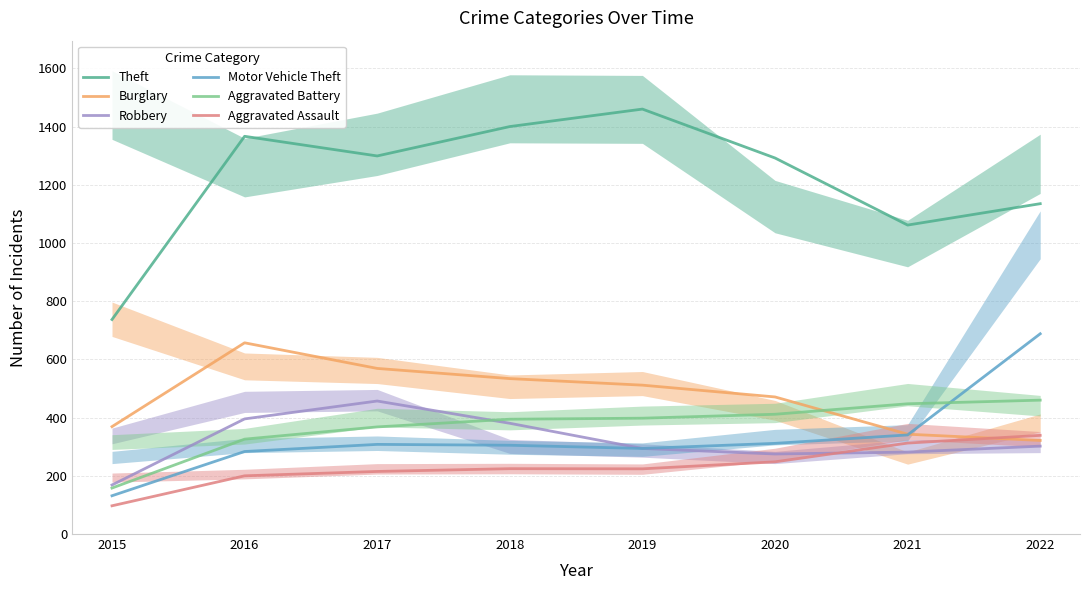

What is the difference between the maximum and minimum values in the Motor Vehicle Theft series?

556.5